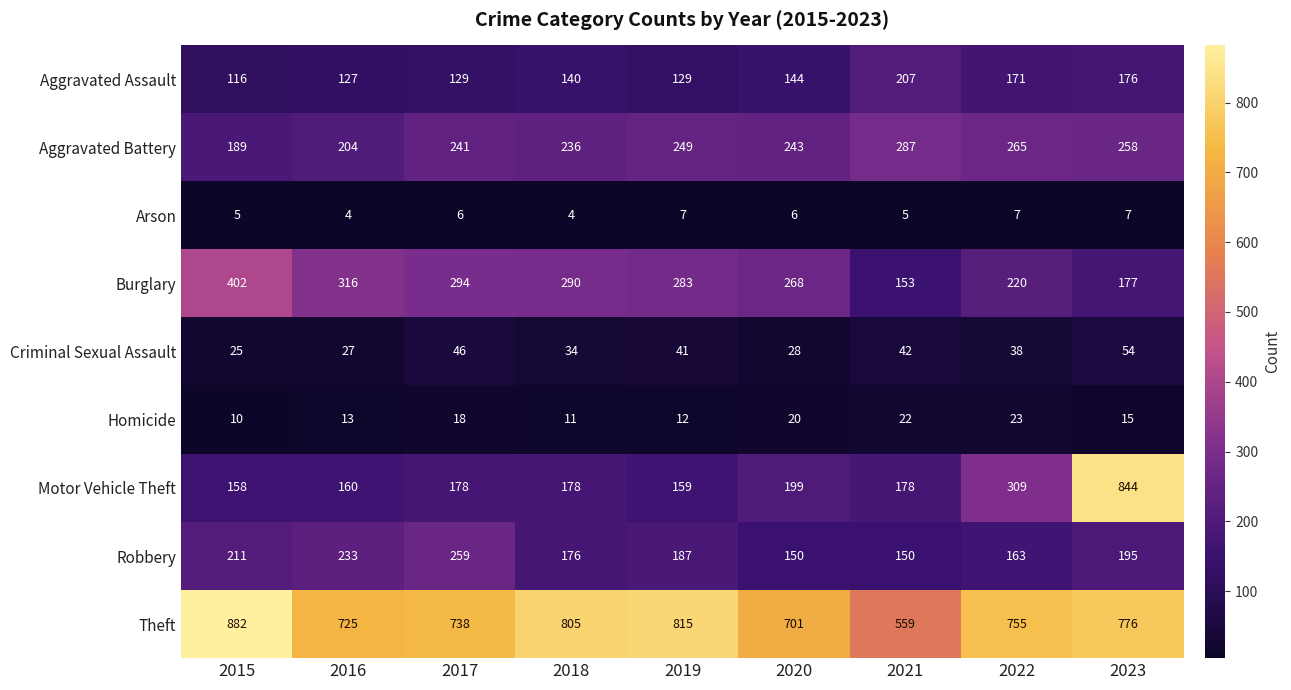

What is the difference between the highest and lowest values at 2018?

801